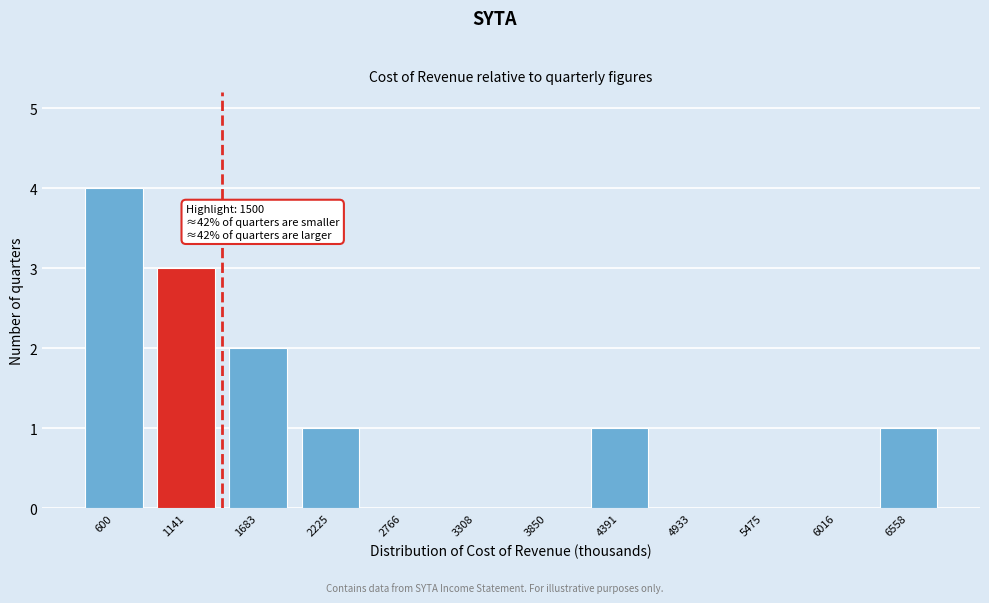

Reading right to left, transcribe all the data shown in this chart.

6558=1	6016=0	5475=0	4933=0	4391=1	3850=0	3308=0	2766=0	2225=1	1683=2	1141=3	600=4